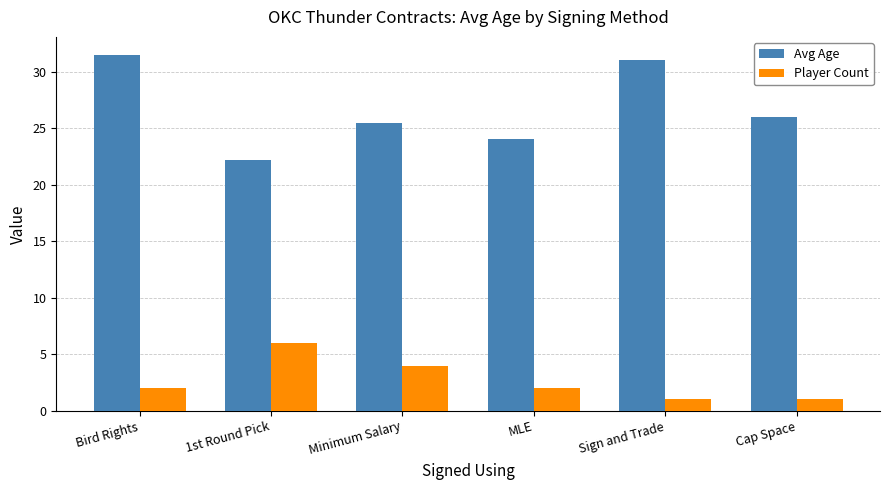

What is the value of the Player Count bar at the 3rd from the left?

4.0